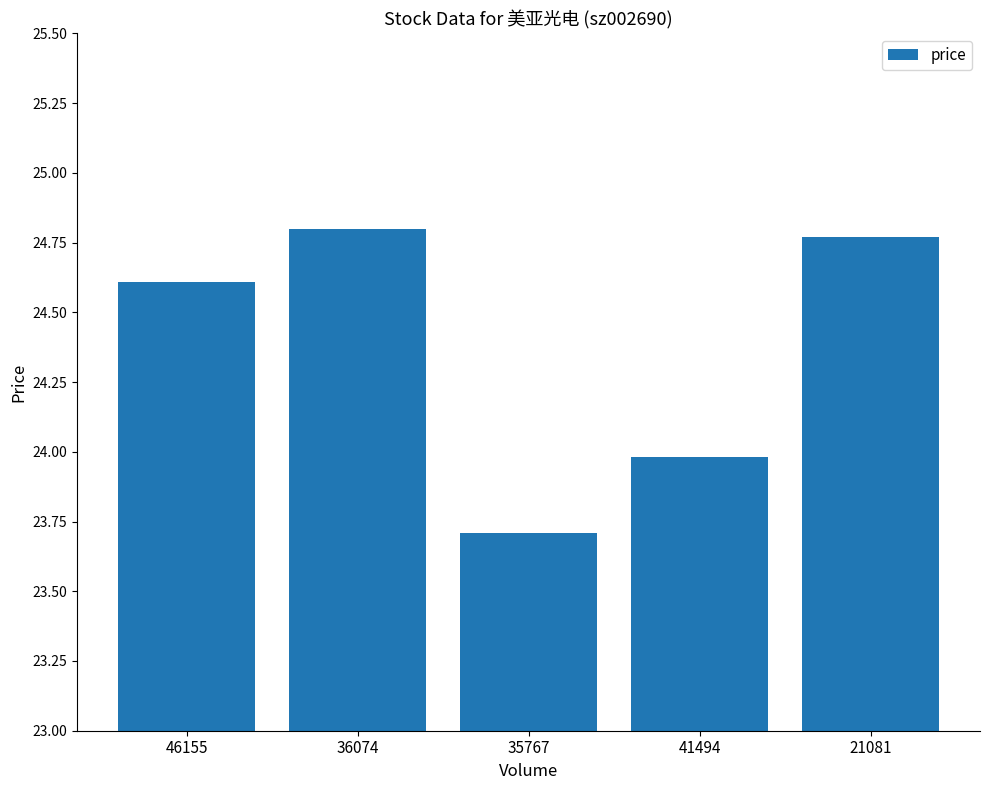

Which has a higher value, 35767 or 21081?

21081